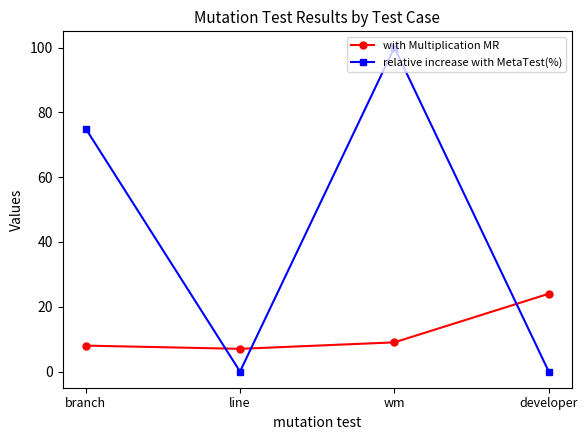

Does the chart have visible grid lines?

No